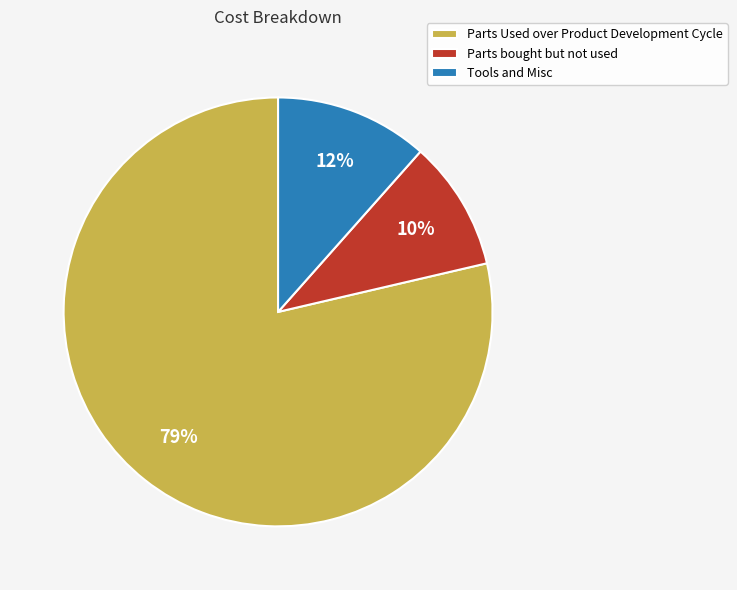

Between Parts bought but not used and Parts Used over Product Development Cycle, which is larger?

Parts Used over Product Development Cycle